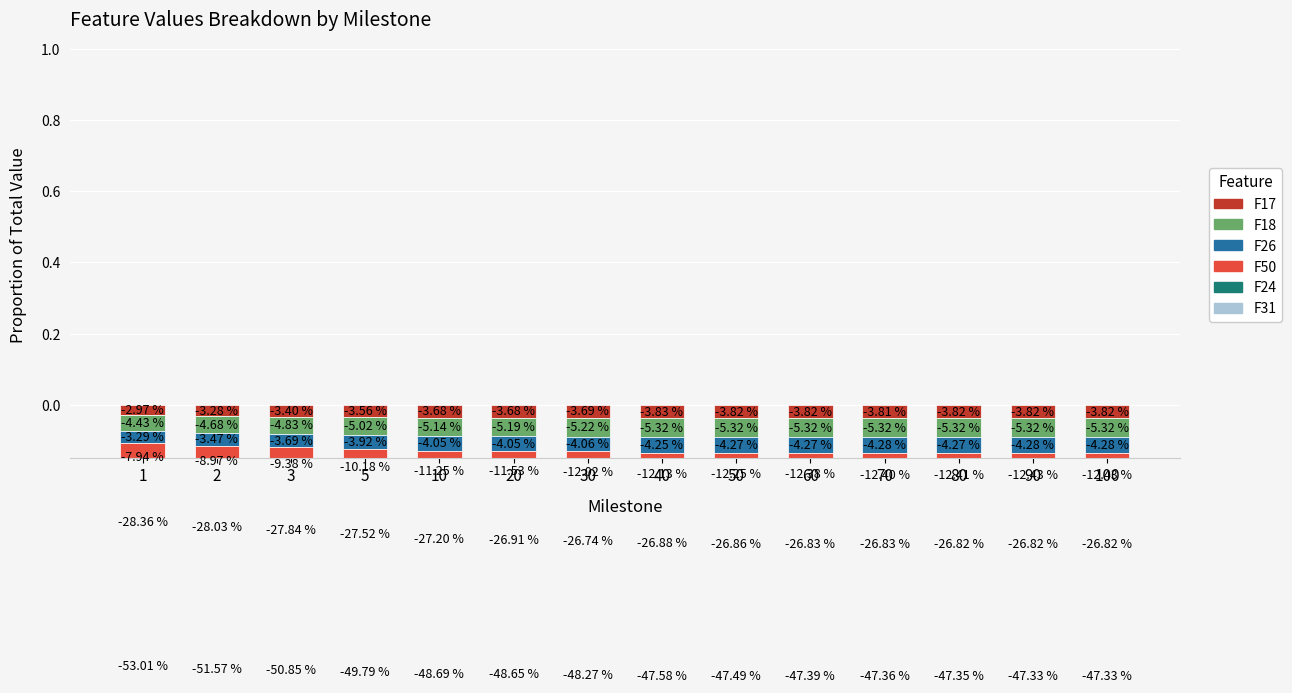

Between 70 and 80, which is larger?

70